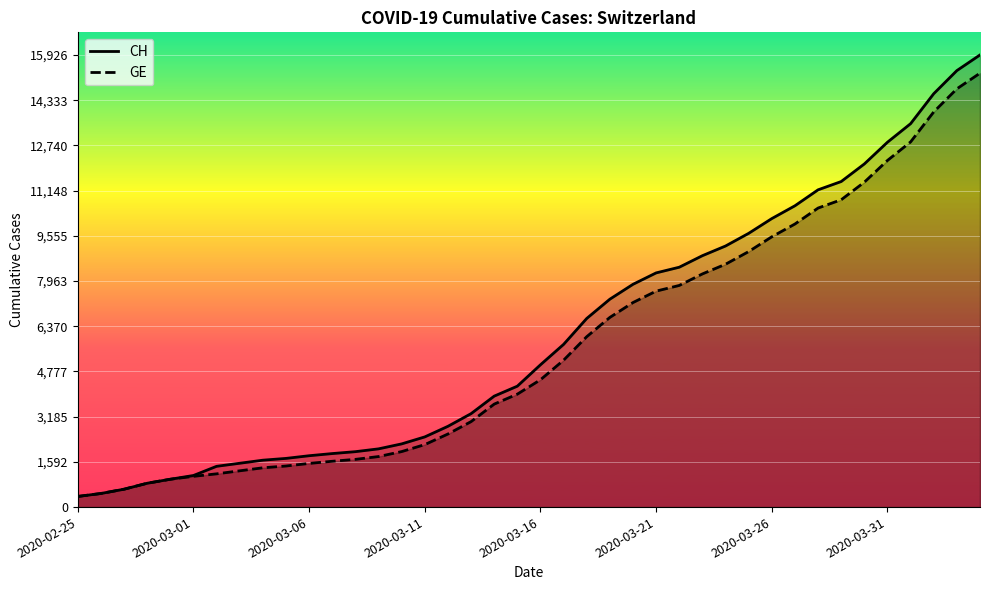

True or false: GE has more than 2 interior local peaks.

False